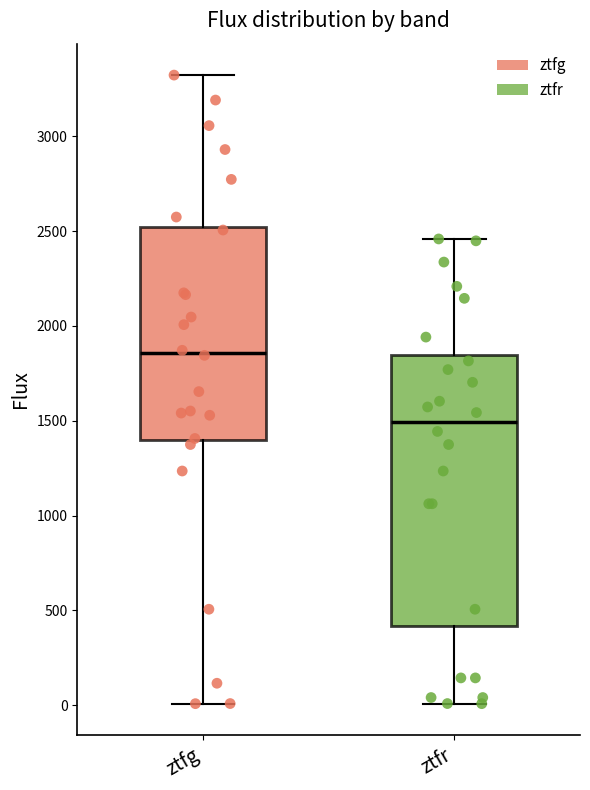

Comparing the boxes themselves (not the whiskers), which one is the tallest?

ztfr